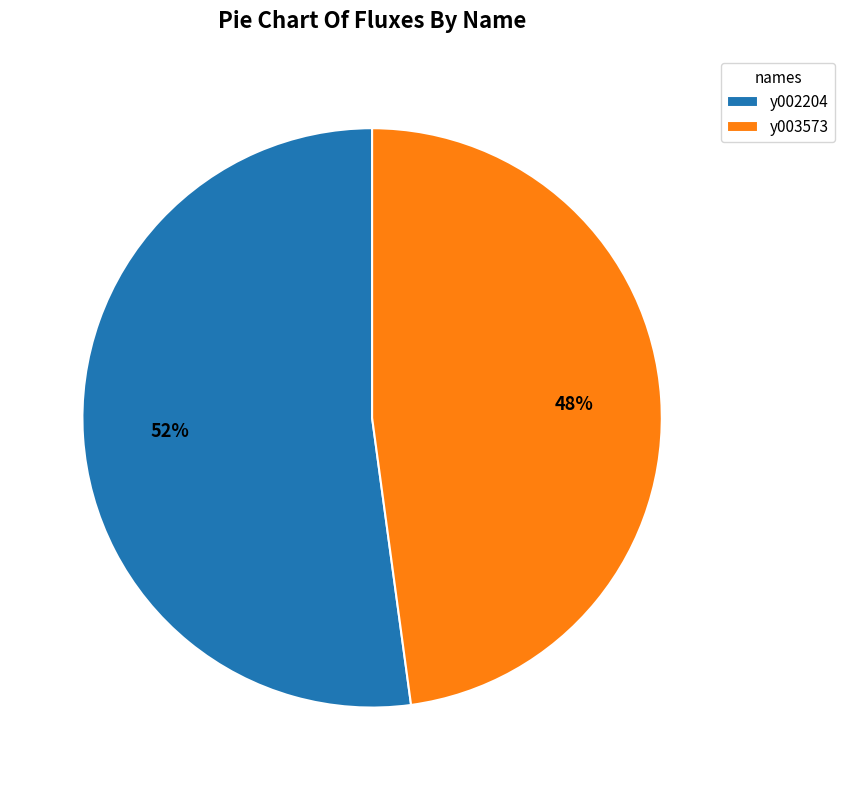

True or false: y002204 accounts for 52% of the total.

True